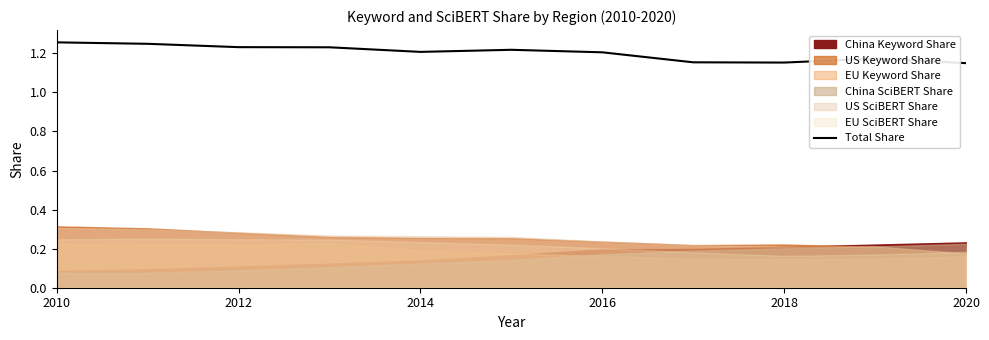

Is it true that Total Share equals 1.5 at 2018?

False